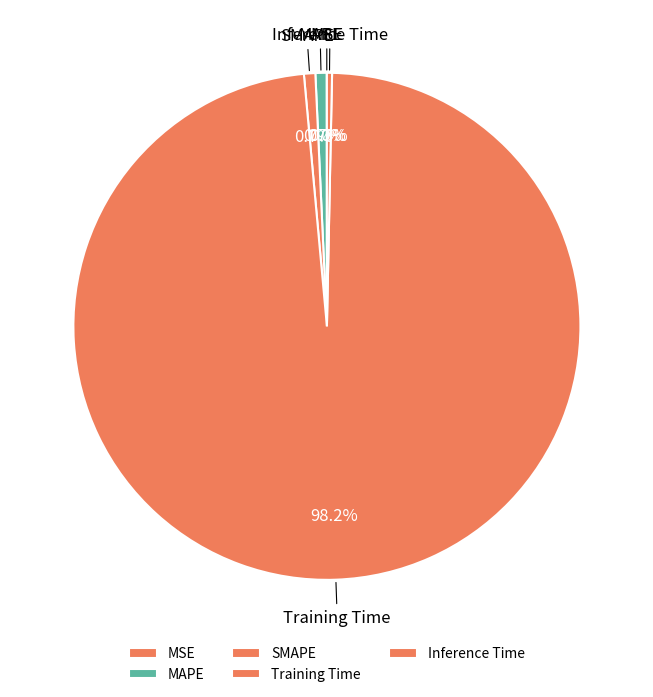

What percentage is the Training Time slice, to the nearest percent?

98%